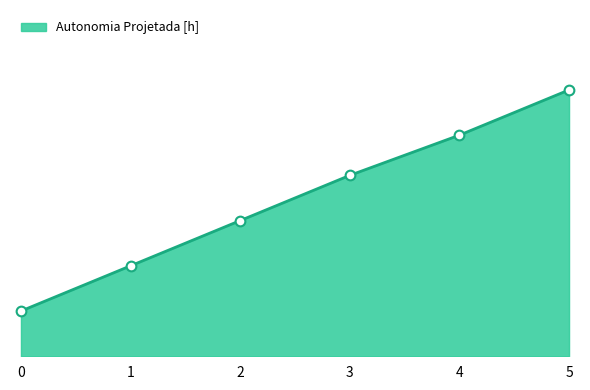

What is the value of the 1st point from the left?

0.1